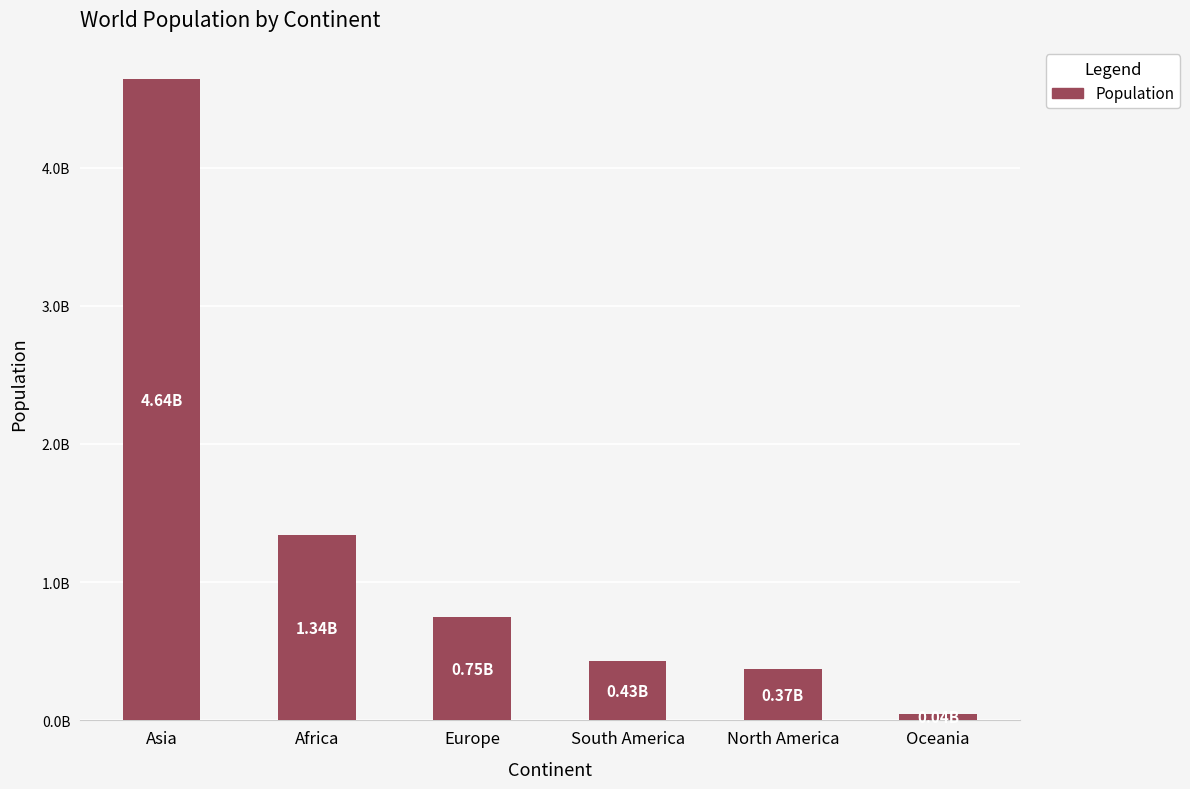

Are the bars horizontal?

No